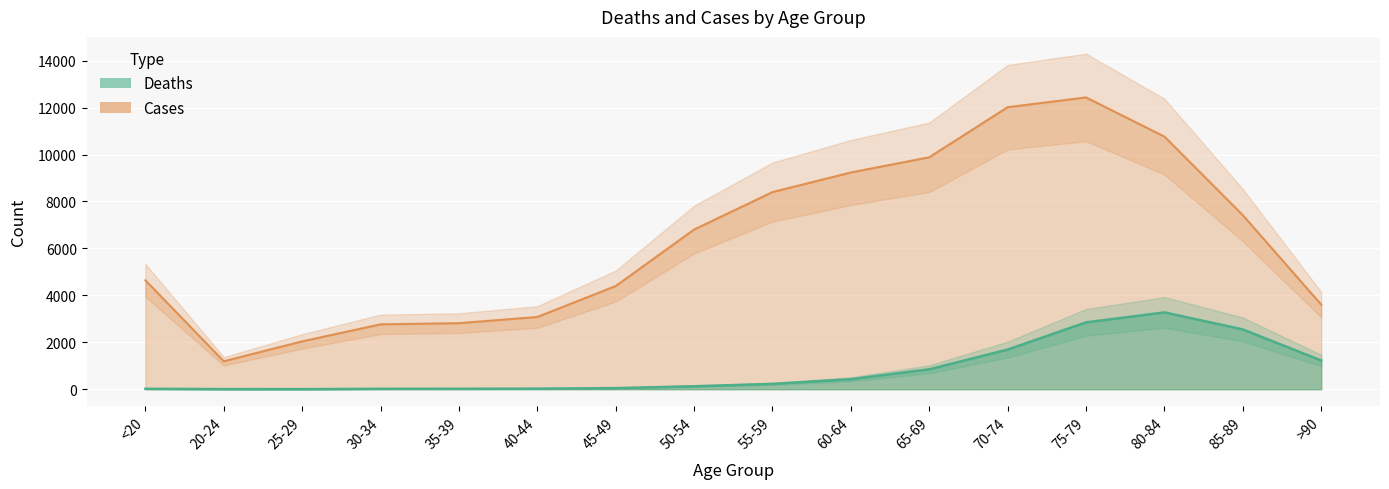

Reading right to left, transcribe all the data shown in this chart.

Deaths: 1224	2548	3273	2848	1690	850	426	227	126	47	24	18	17	3	4	18
Cases: 3604	7417	10764	12434	12018	9883	9236	8400	6803	4396	3078	2814	2765	2038	1191	4641